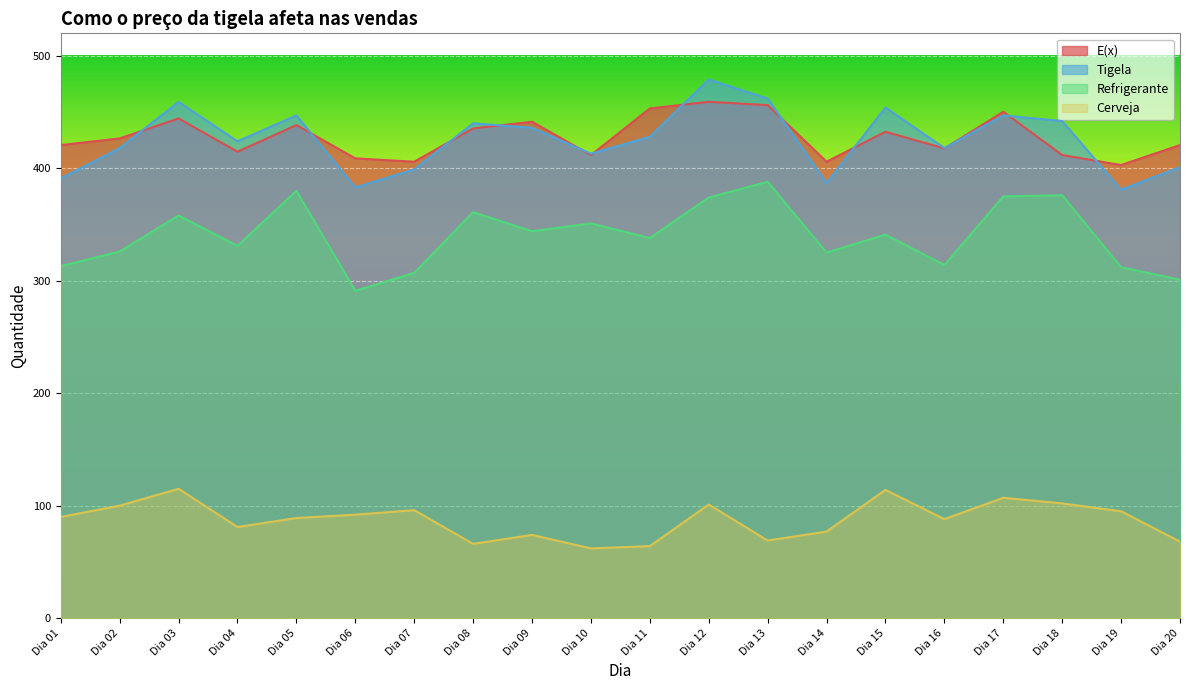

Does the chart display data point markers on the line(s)?

No